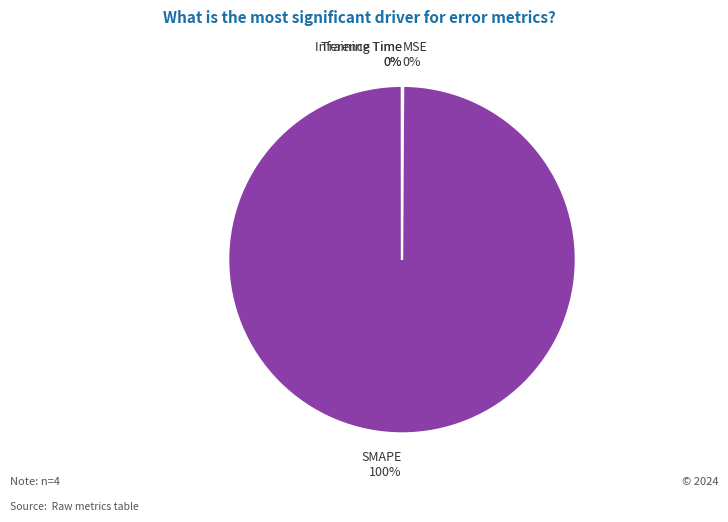

What percentage is the SMAPE slice, to the nearest percent?

100%